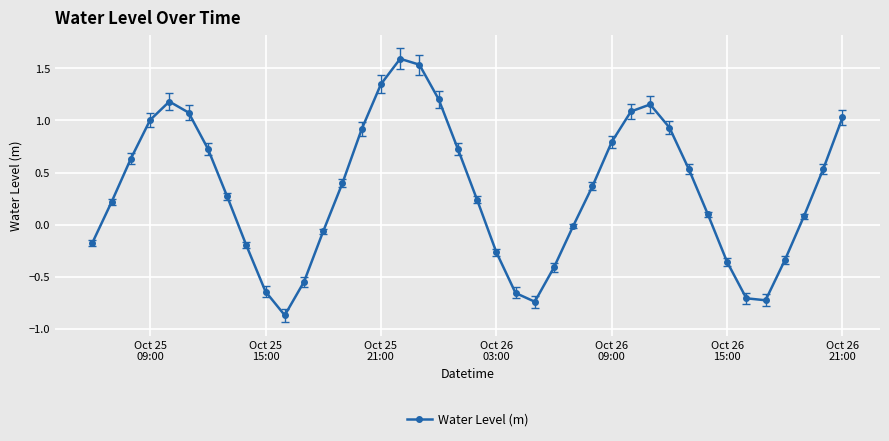

How many points are lower than both their immediate neighbors (excluding endpoints)?

3